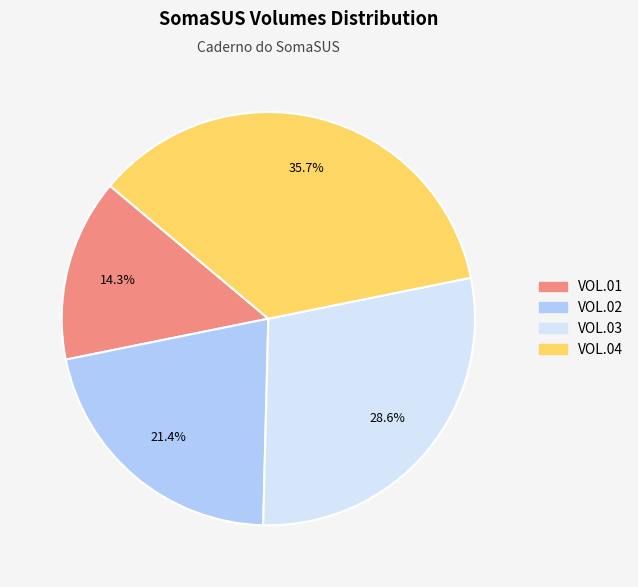

To the nearest percent, what is the combined percentage of VOL.03 and VOL.02?

50%